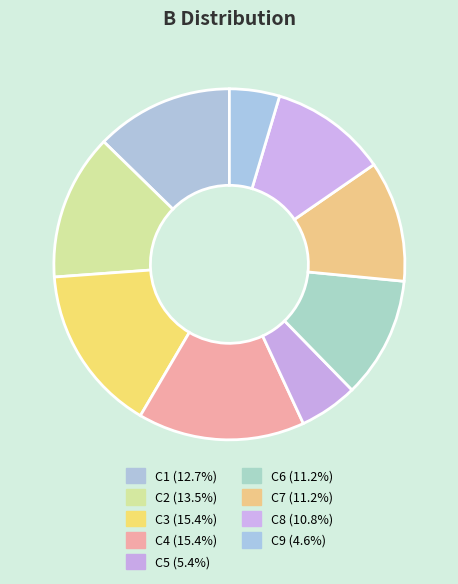

The C5 slice represents 18% of the pie. True or false?

False